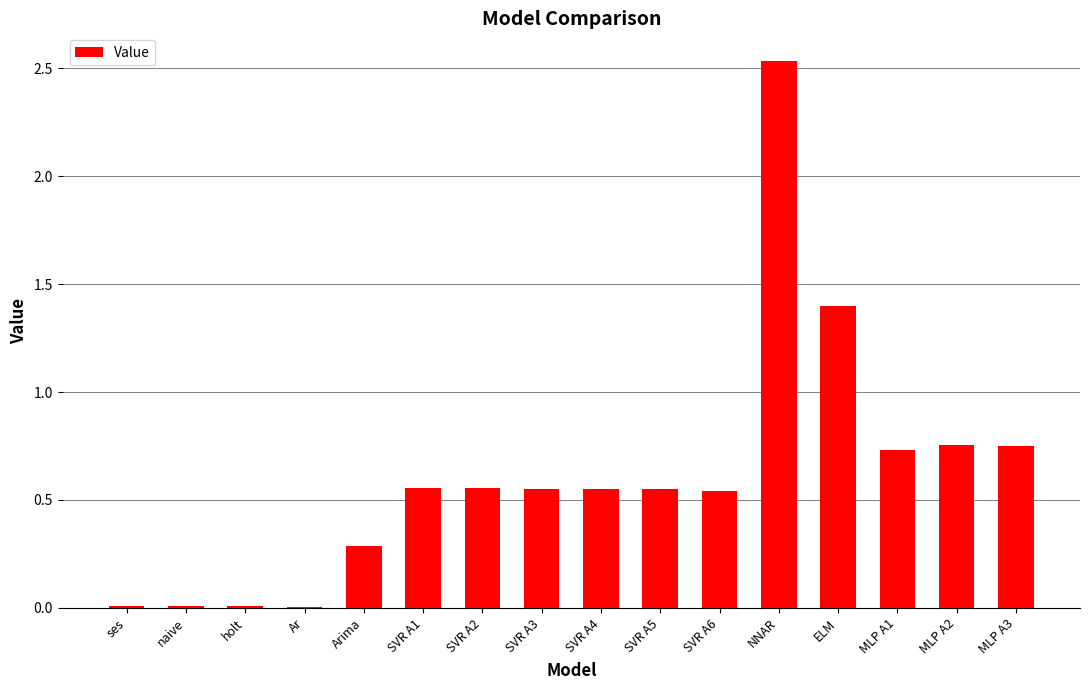

At which category does the chart reach its peak across all series?

NNAR